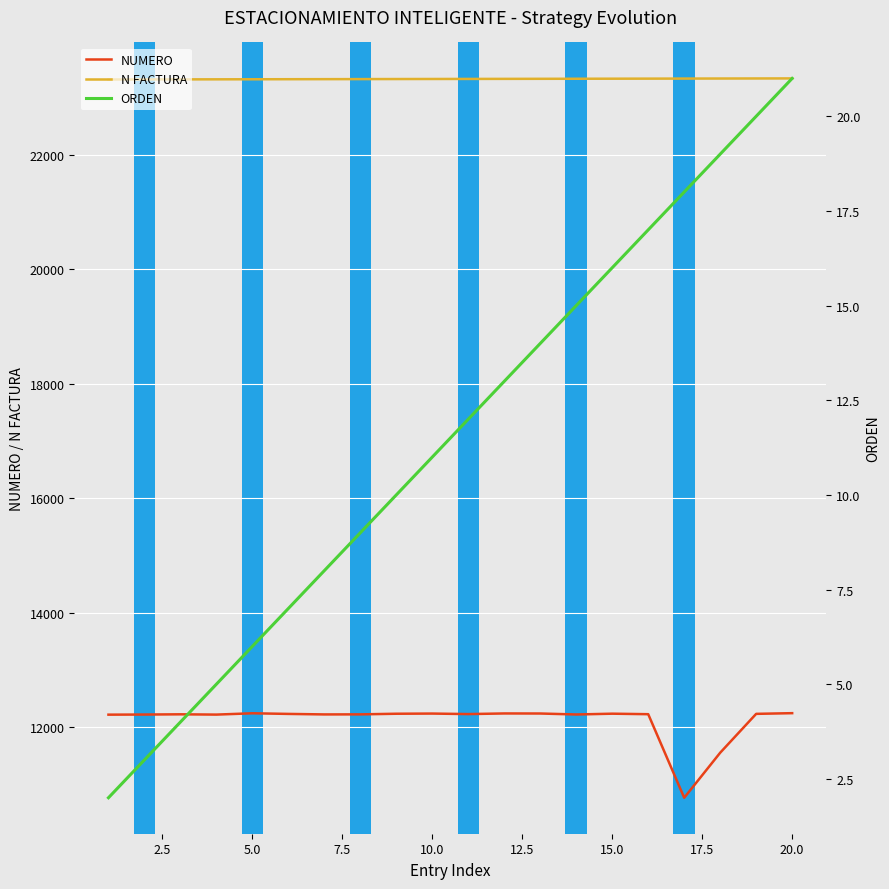

True or false: NUMERO and N FACTURA intersect in this chart.

False